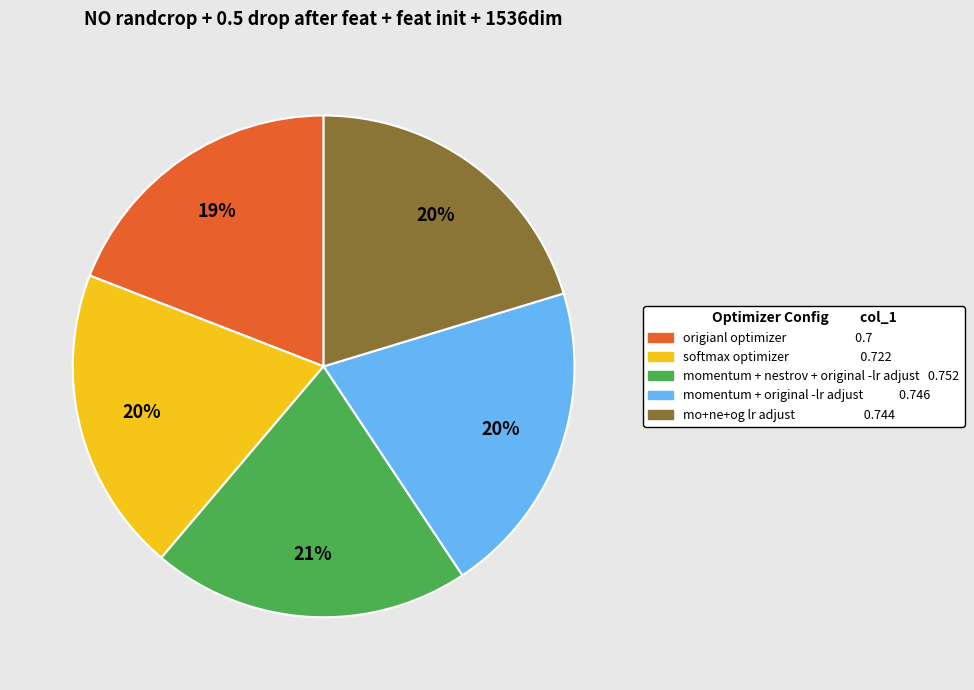

Is it true that mo+ne+og lr adjust is 30% of the pie?

False